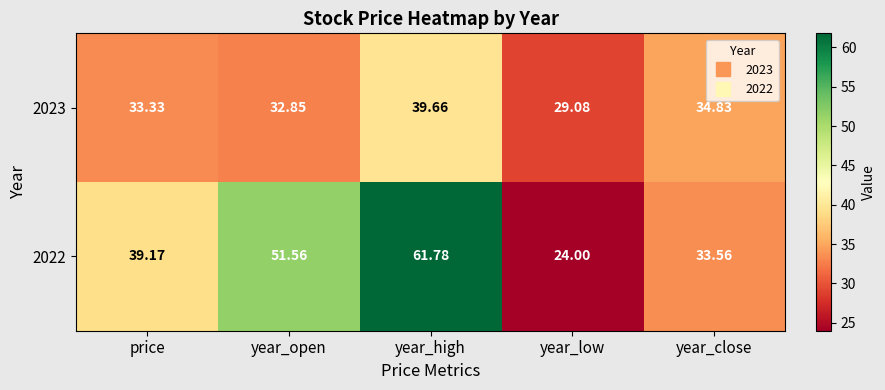

Which category has the lowest value across all series?

year_low